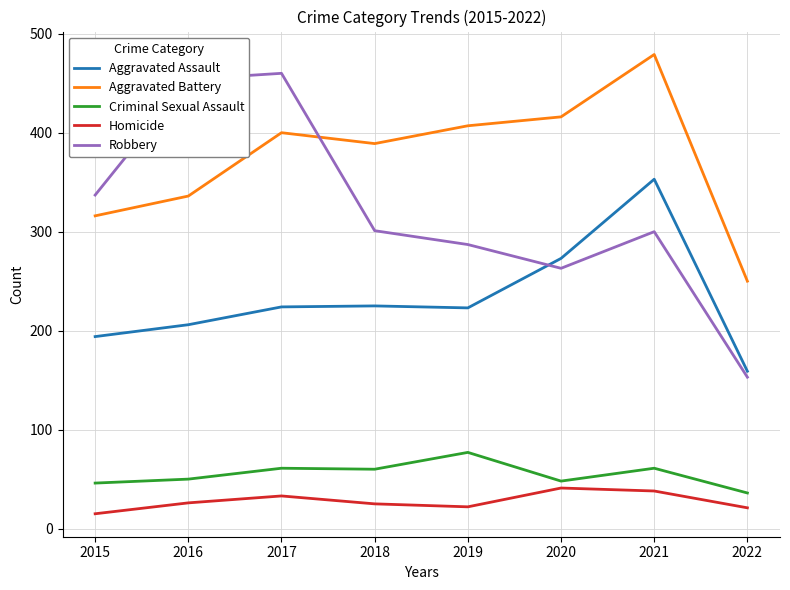

Which series has the largest total across all categories?

Aggravated Battery